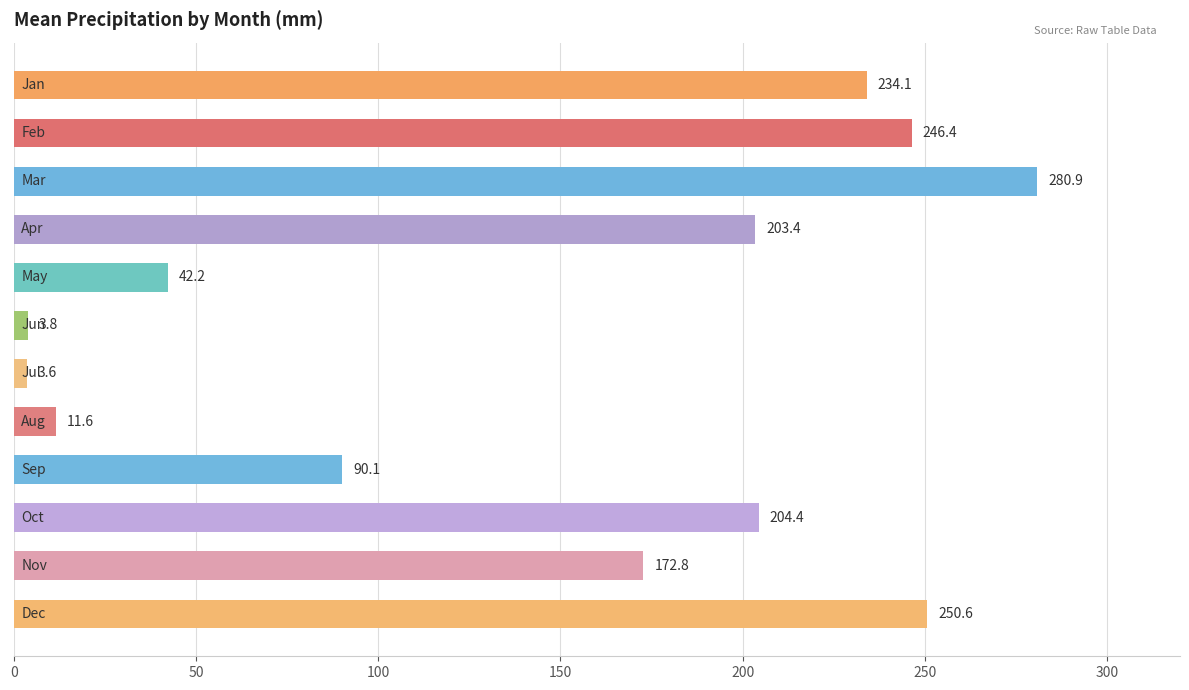

What is the sum of all values?

1743.9